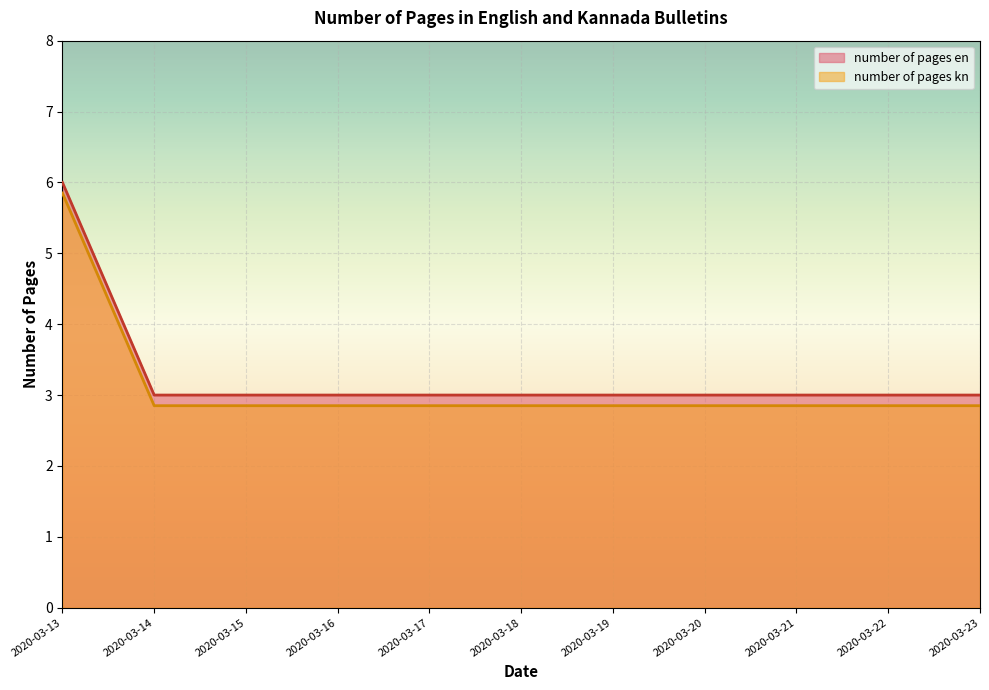

True or false: number of pages kn has a value of 2.9 at 2020-03-23.

True